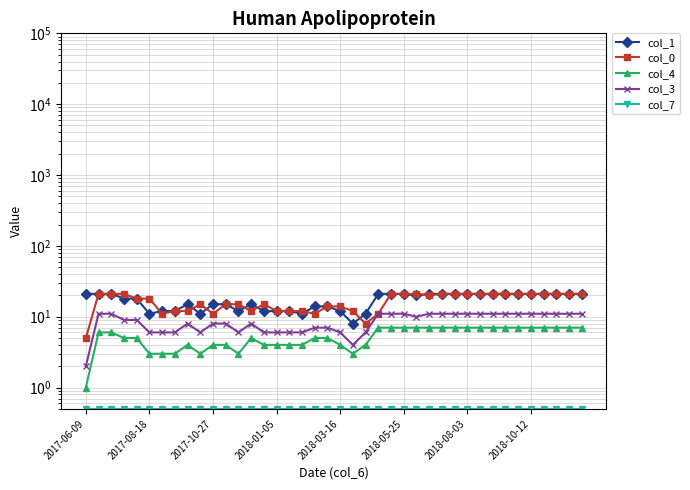

At which label is col_4 closest to 4?

8